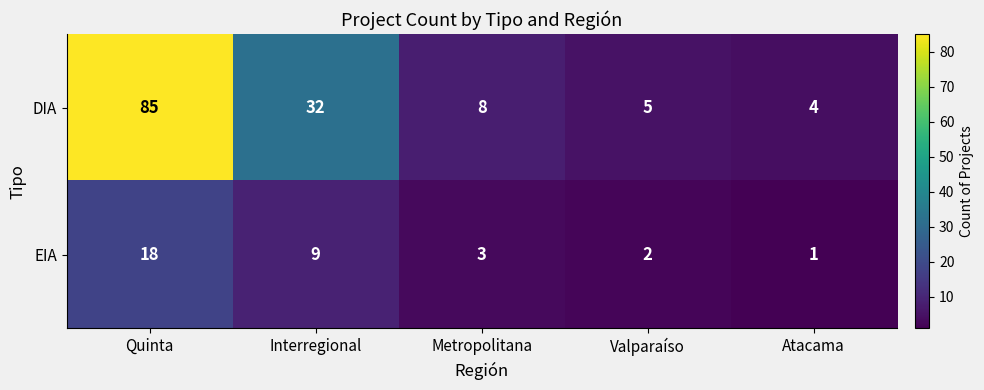

Between Metropolitana and Atacama, which series saw the biggest shift?

DIA